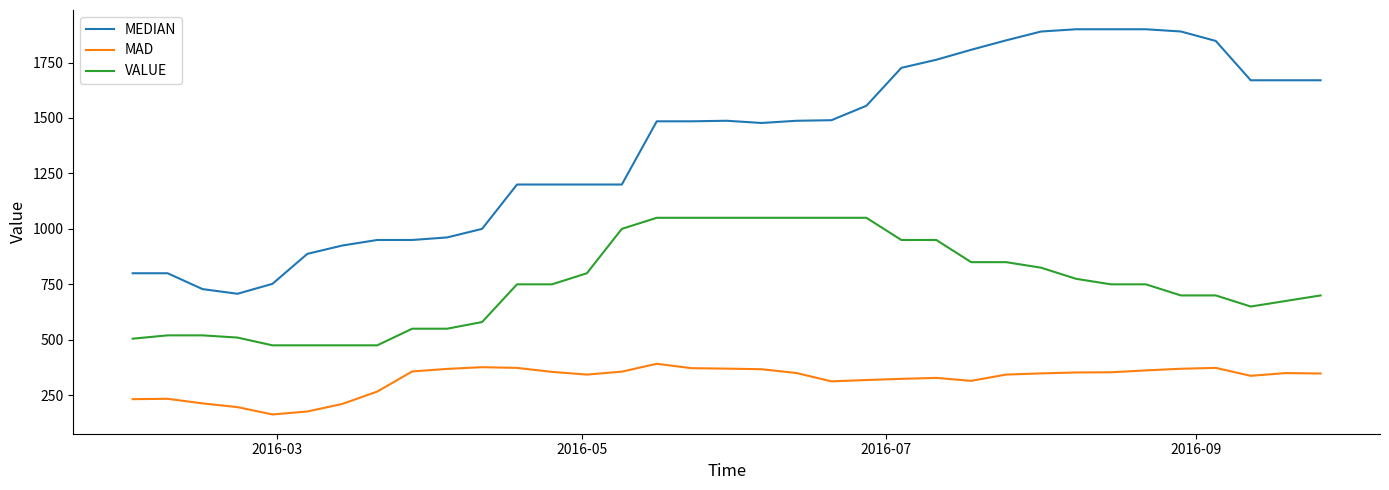

What is the highest value of the VALUE series?

1050.0